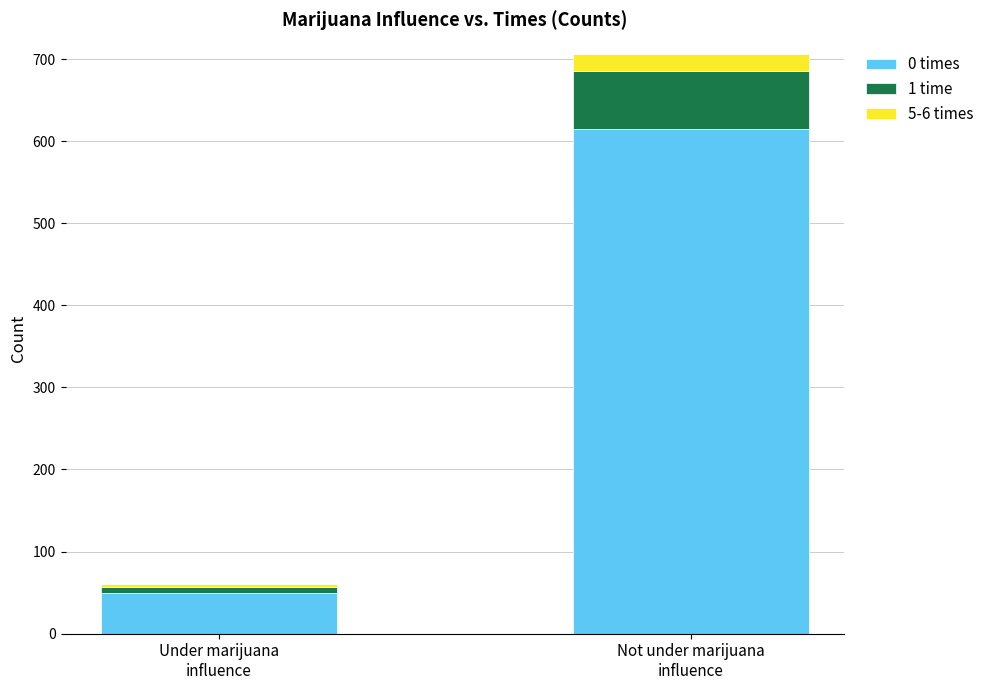

Reading left to right, list the values for the 0 times series.

49	615